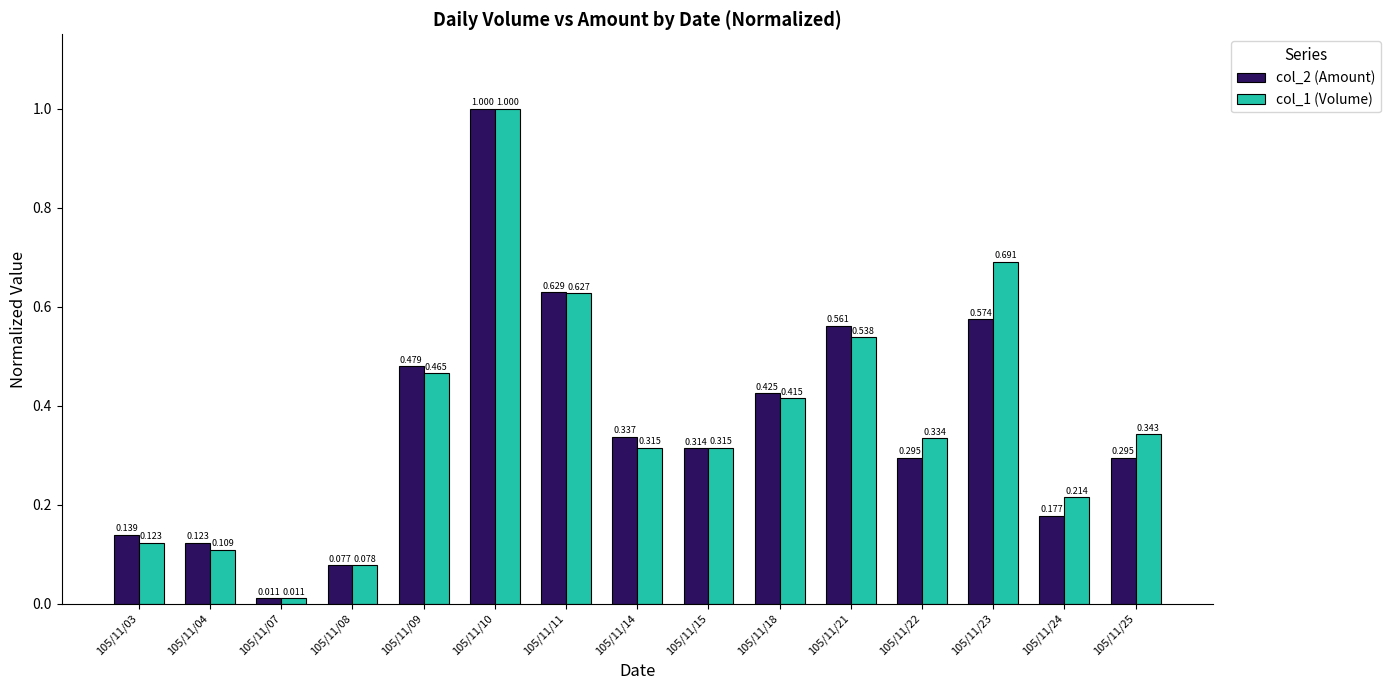

What is the maximum value for col_2 (Amount)?

1.0